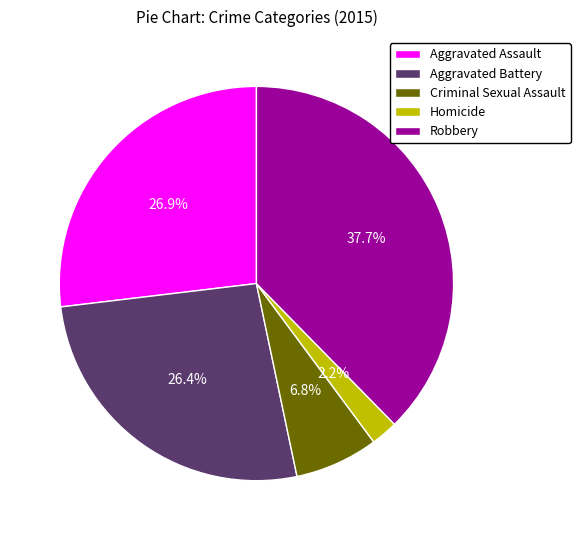

Which has a higher value, Homicide or Criminal Sexual Assault?

Criminal Sexual Assault